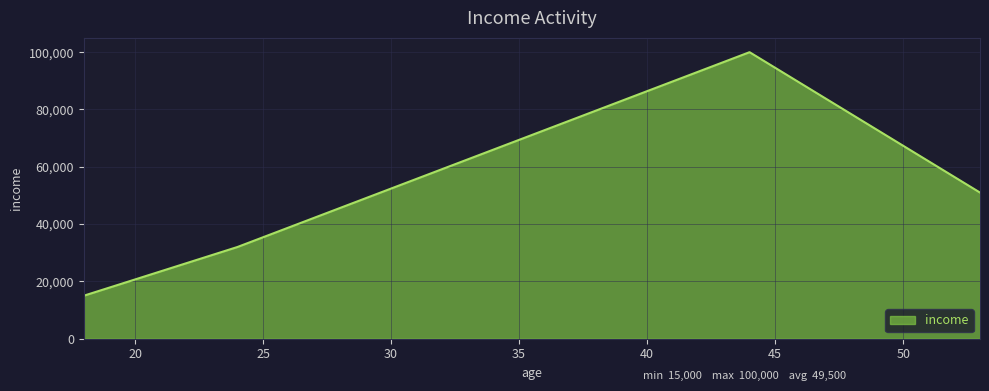

What is the difference between the maximum and minimum values?

85000